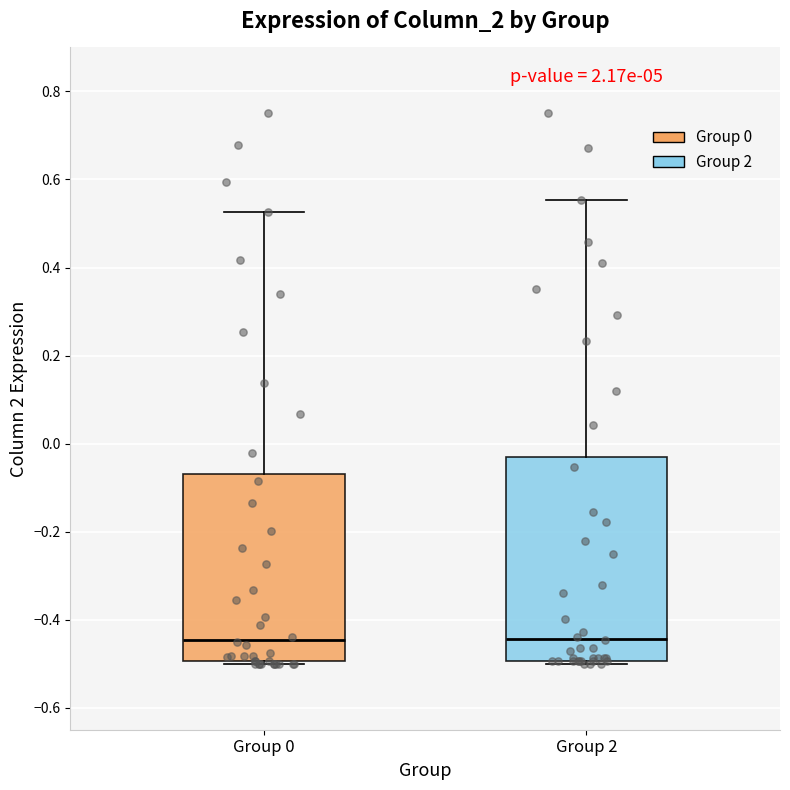

Reading left to right, transcribe this box plot: for each box, give where its median line is, the range the box spans, and where its two whiskers end, as read against the y-axis. The values are not printed on the chart, so give them approximately, as read against the axis.

Group 0: median -0.44, box -0.50 to -0.06, whiskers -0.50 to 0.52
Group 2: median -0.44, box -0.50 to -0.02, whiskers -0.50 to 0.56